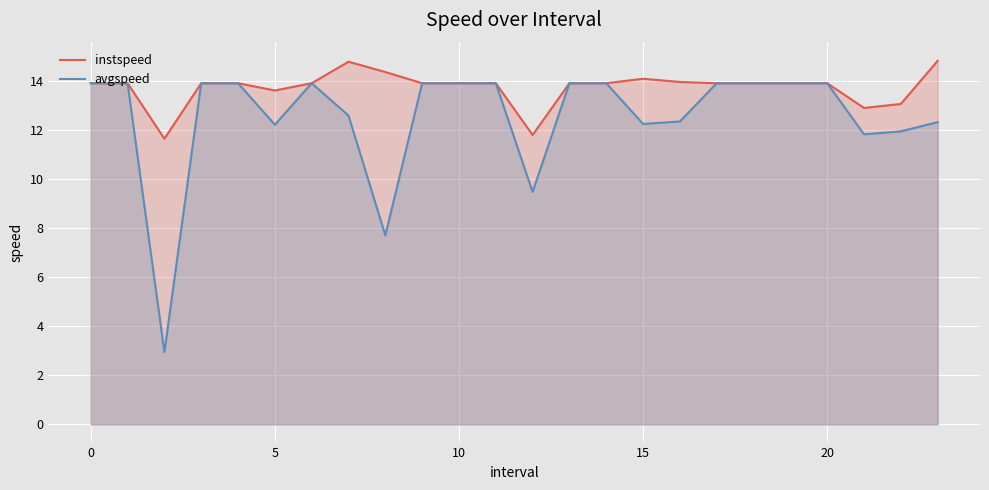

True or false: instspeed and avgspeed cross at least once.

False